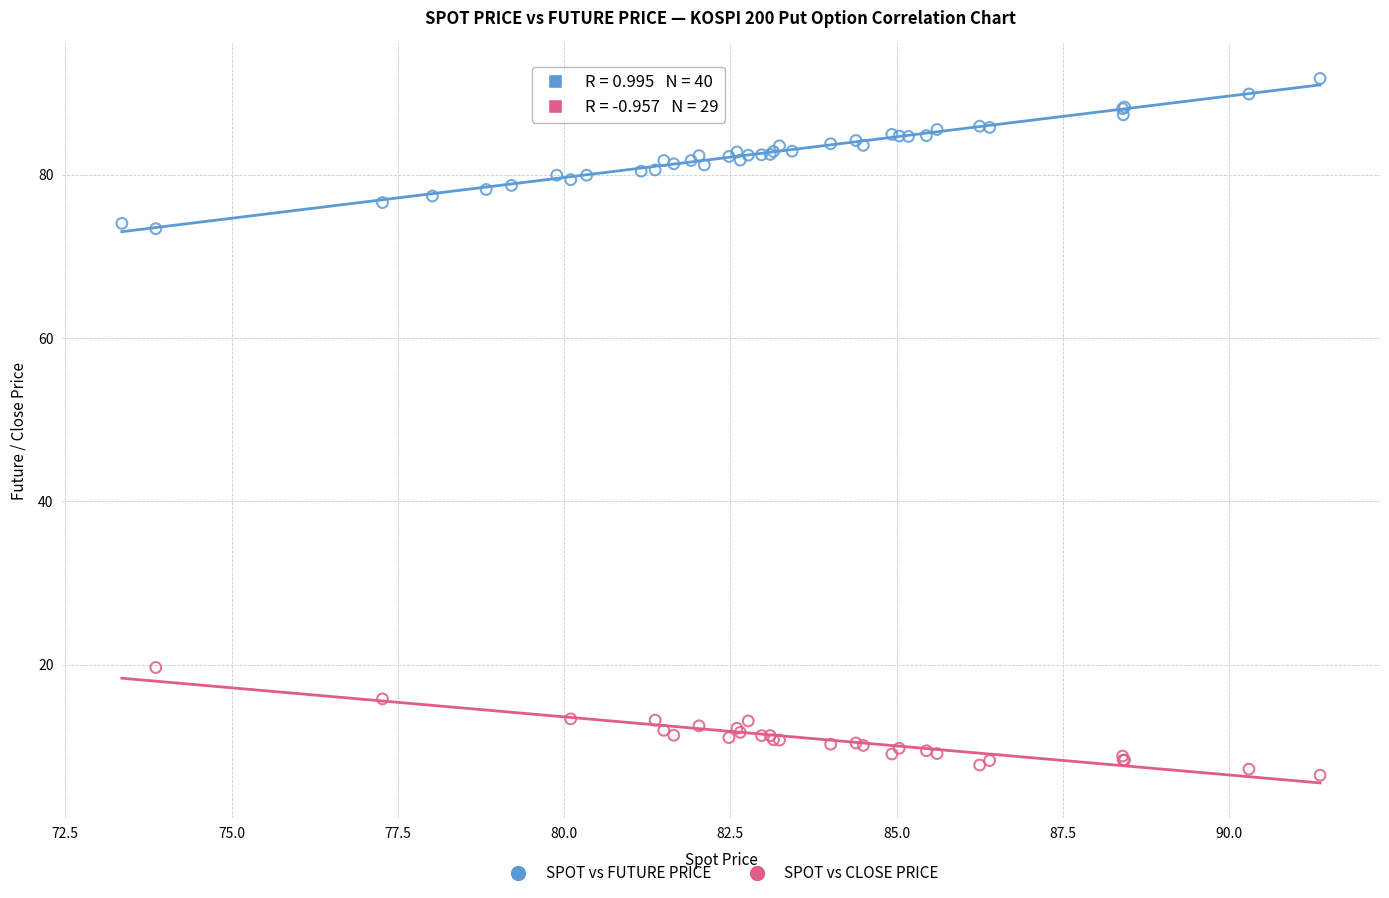

Which series has the largest Y range (max minus min)?

SPOT vs FUTURE PRICE